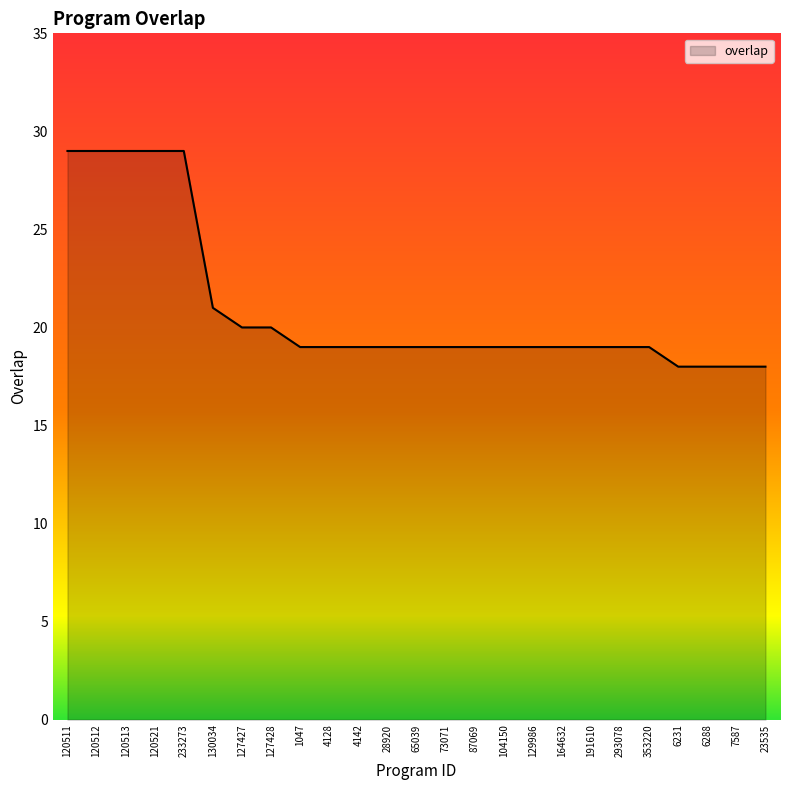

What is the smallest value displayed?

18